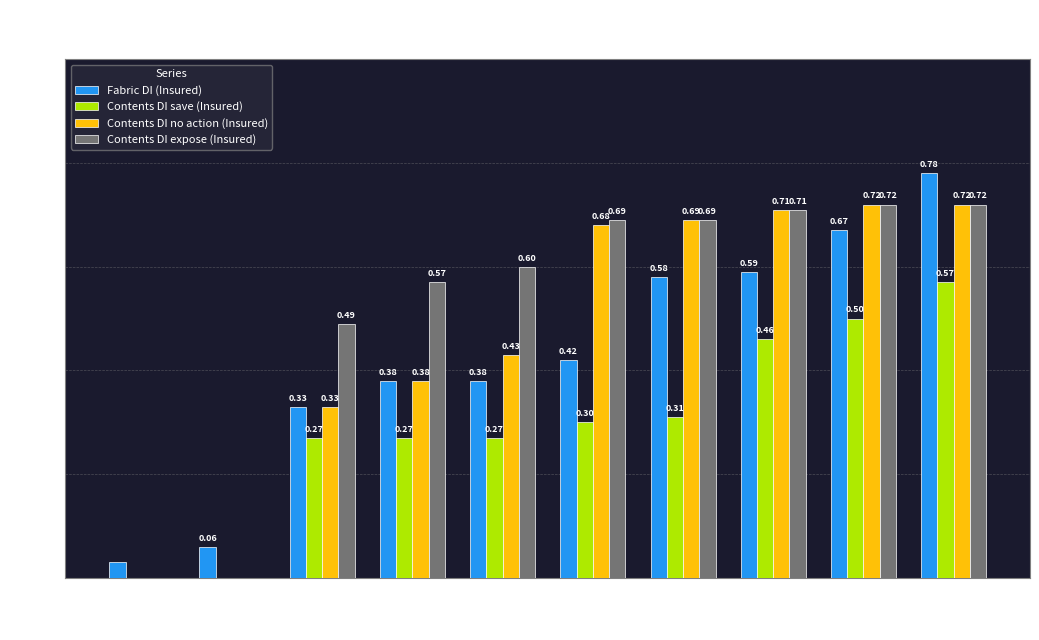

Count the number of data series in this chart.

4